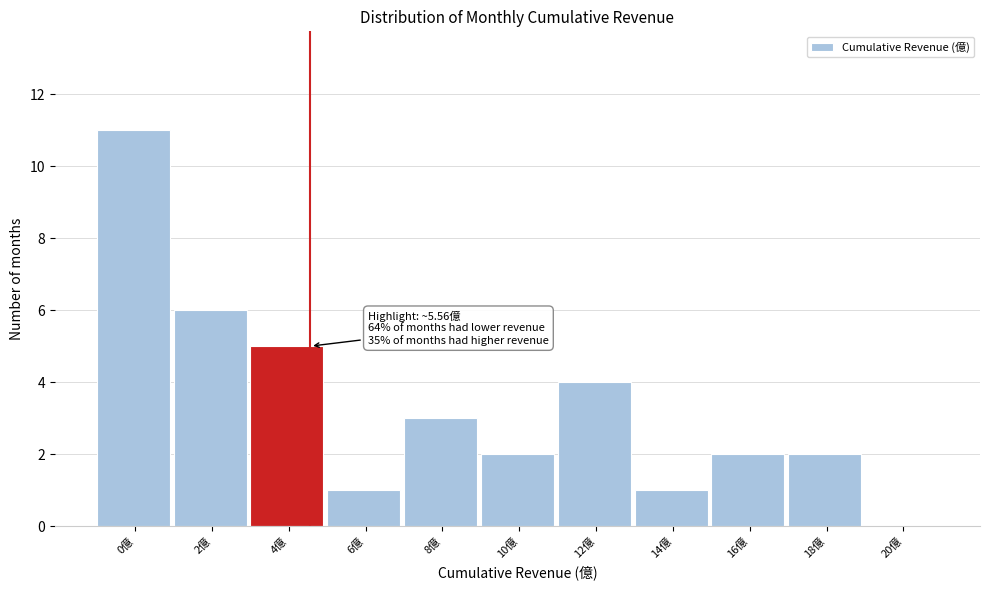

Reading left to right, list all the values displayed in this chart.

0億=11	2億=6	4億=5	6億=1	8億=3	10億=2	12億=4	14億=1	16億=2	18億=2	20億=0